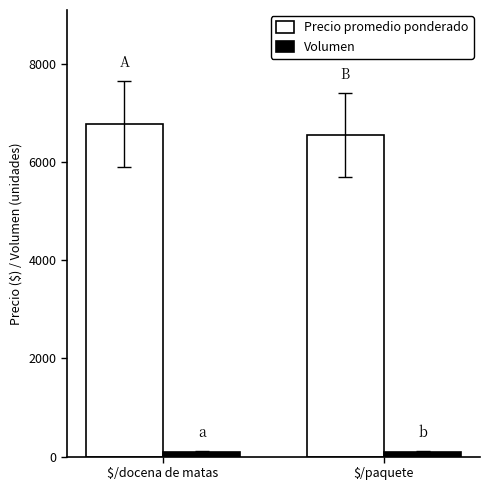

What position from the left is $/docena de matas?

1